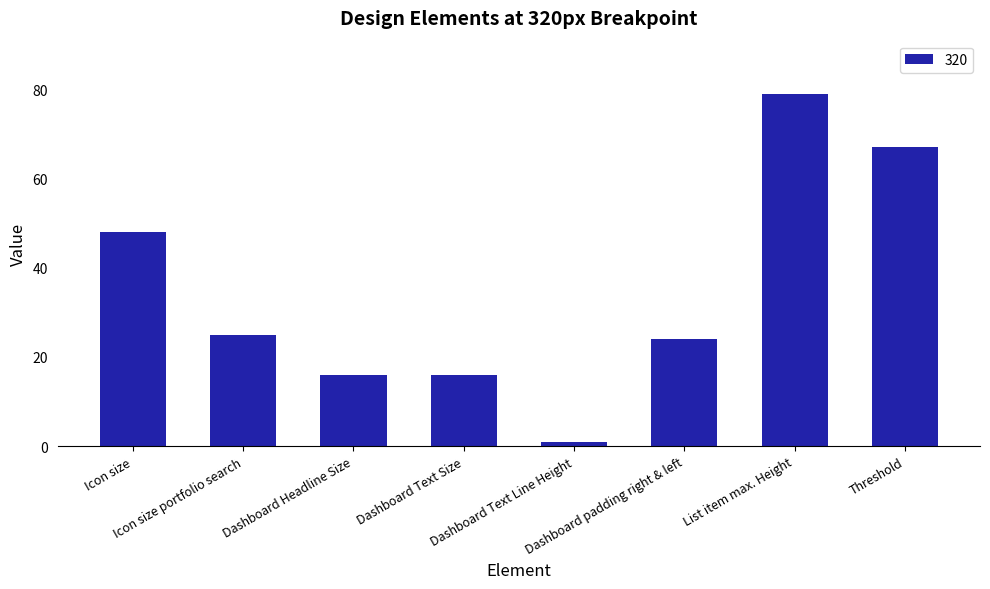

What is the label of the 3rd bar from the right?

Dashboard padding right & left